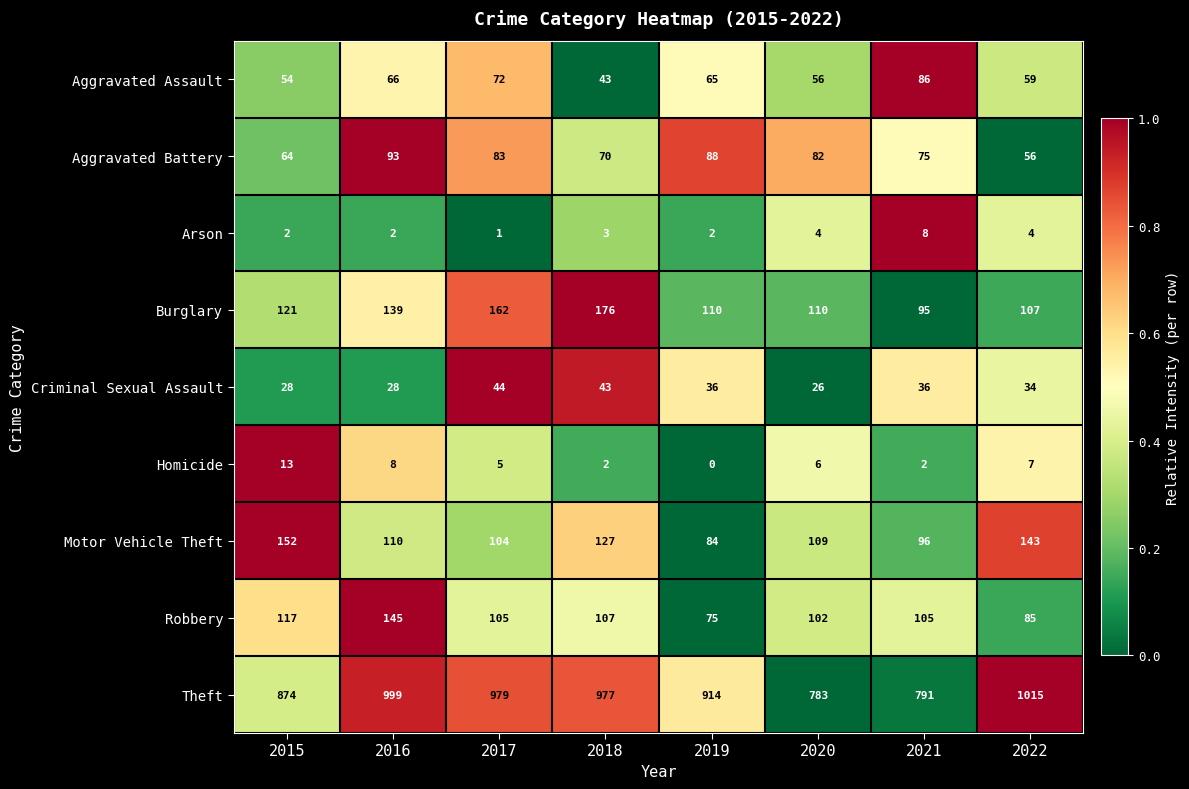

At which label is Aggravated Battery closest to 74?

2021